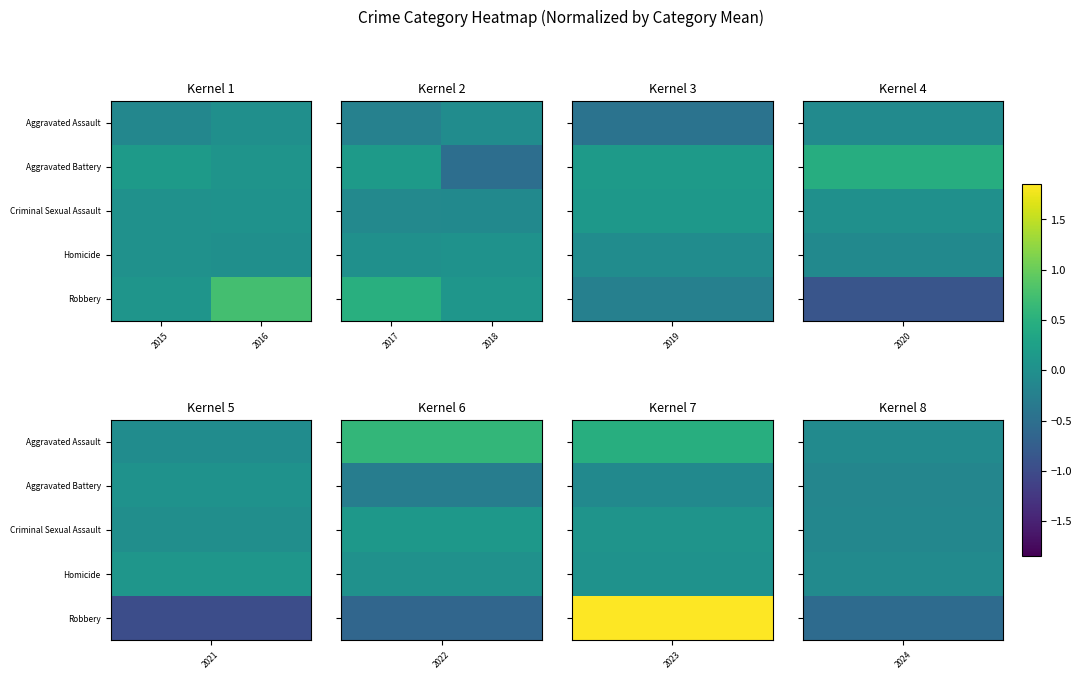

Which series has the largest total across all categories?

Robbery